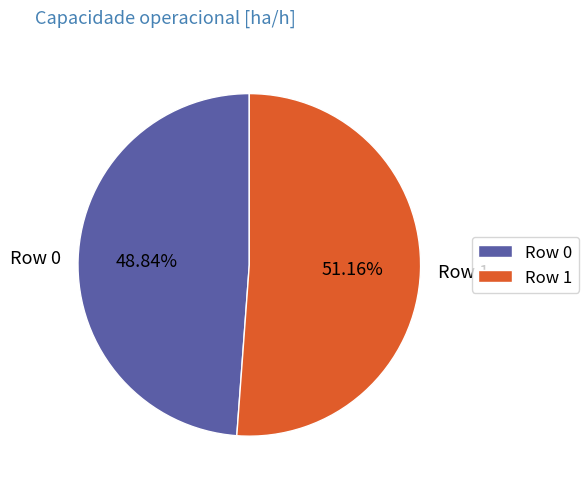

Which slice is the smallest?

Row 0